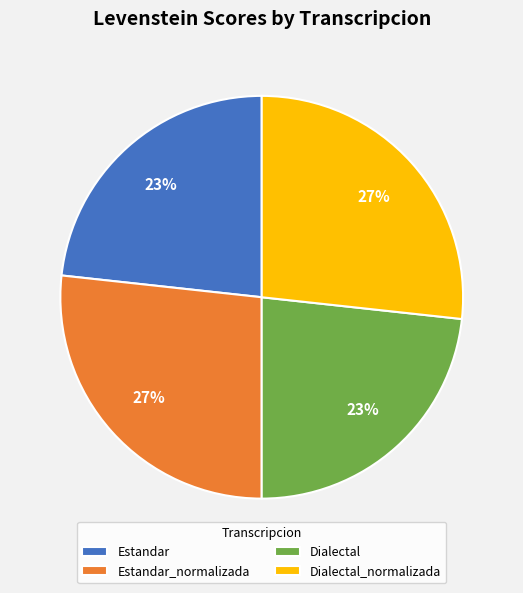

Count the number of slices in the pie.

4